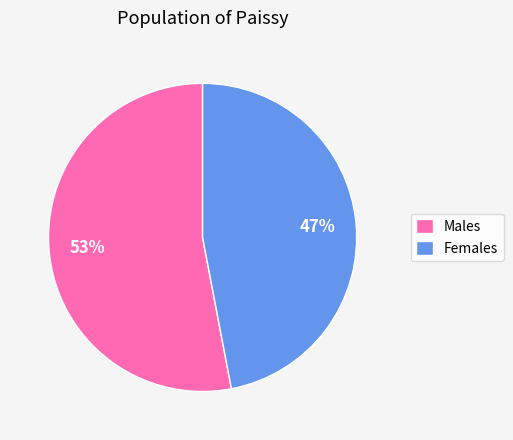

Is it true that Females is 39% of the pie?

False